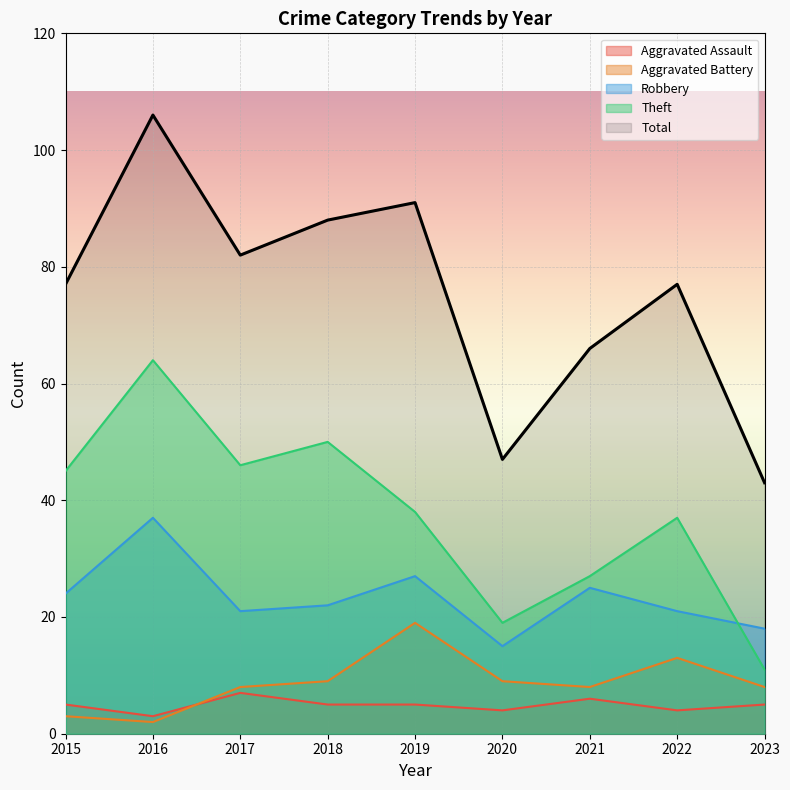

What is the difference between the maximum and minimum values in the Theft series?

53